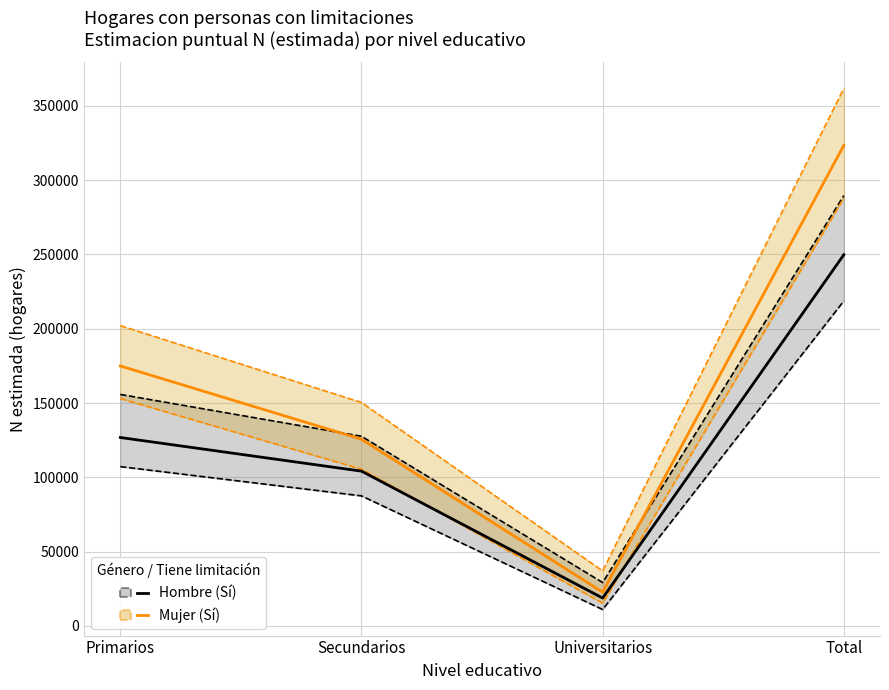

True or false: Mujer (Sí) has more than 2 points higher than both neighbors.

False